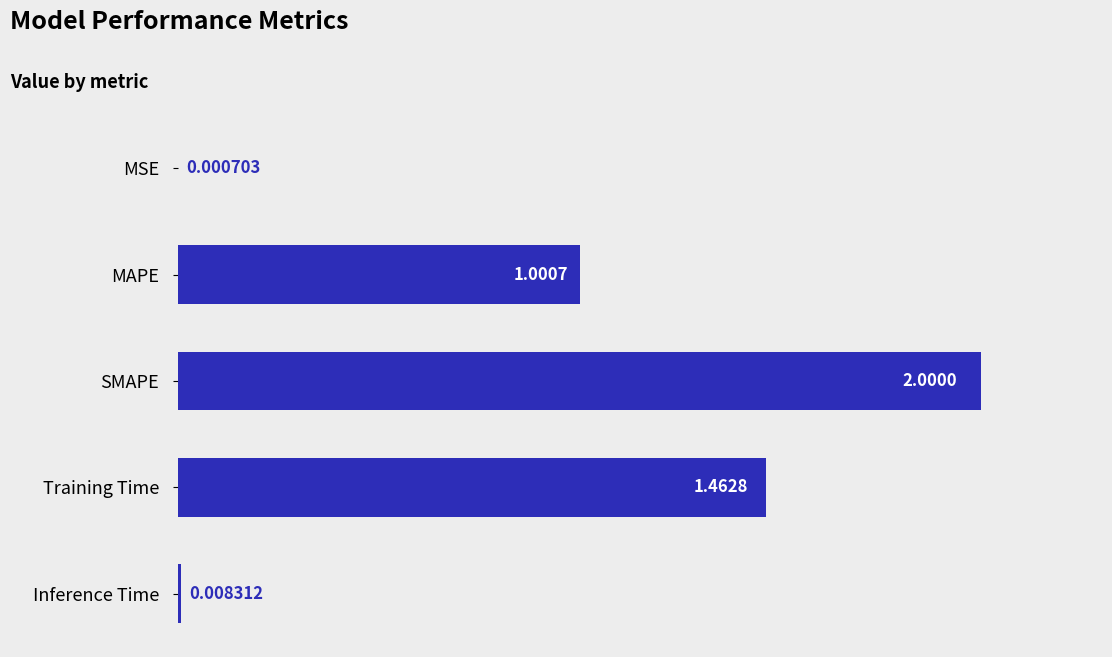

What is the sum of all values?

4.5